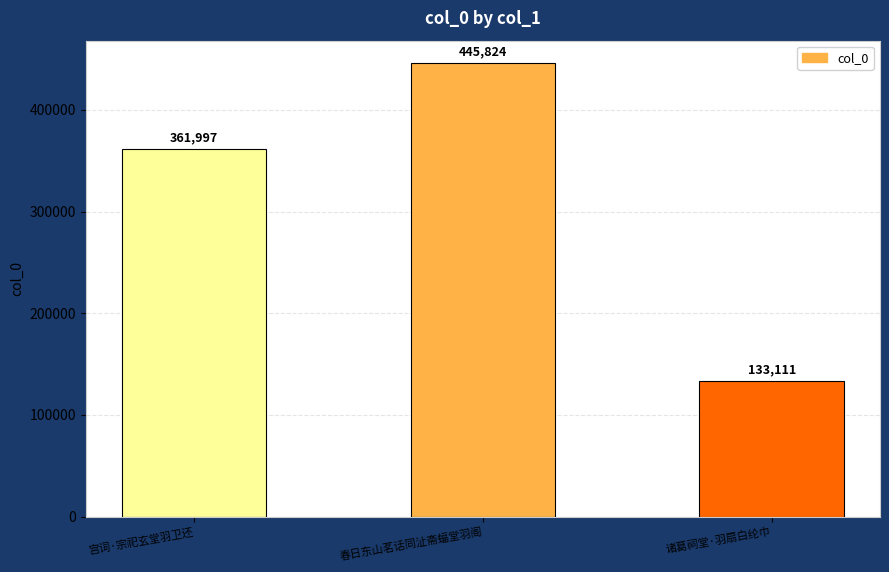

What is the difference between the values at 诸葛祠堂·羽扇白纶巾 and 春日东山茗话同沚斋蝠堂羽阁?

312713